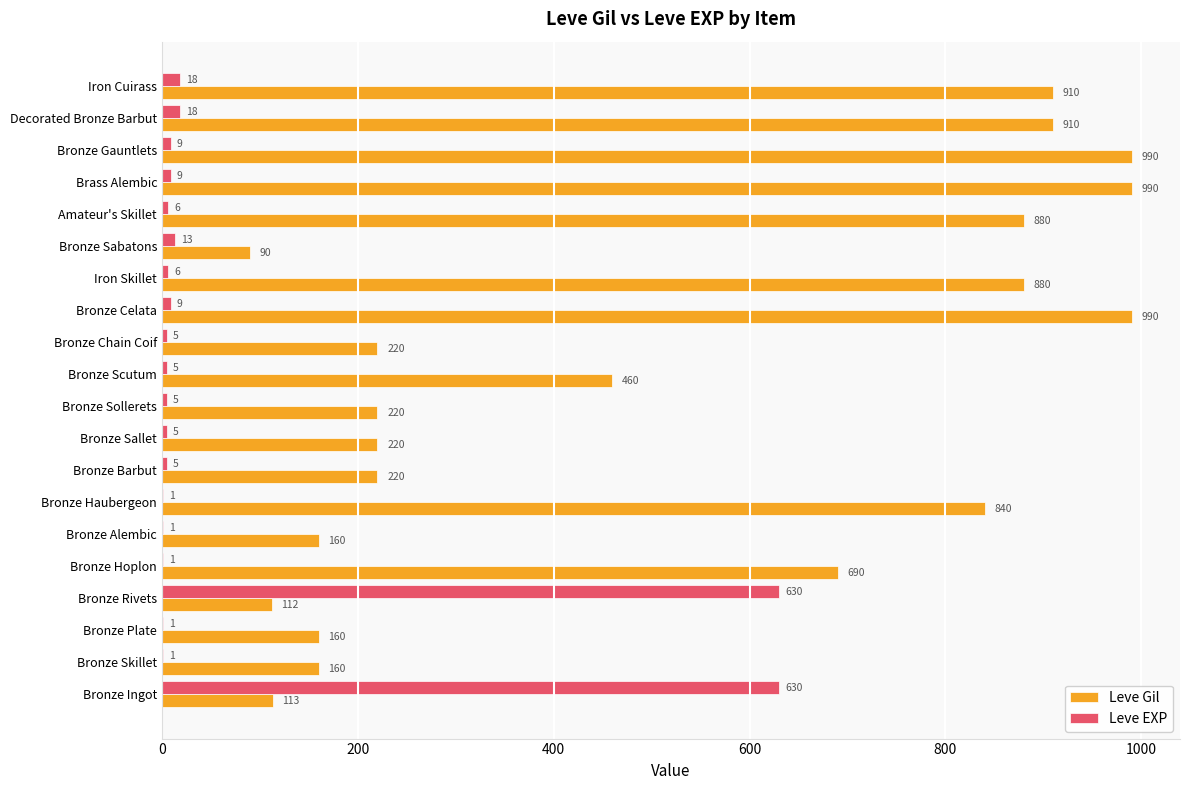

Which series changed the most between Bronze Sollerets and Bronze Gauntlets?

Leve Gil